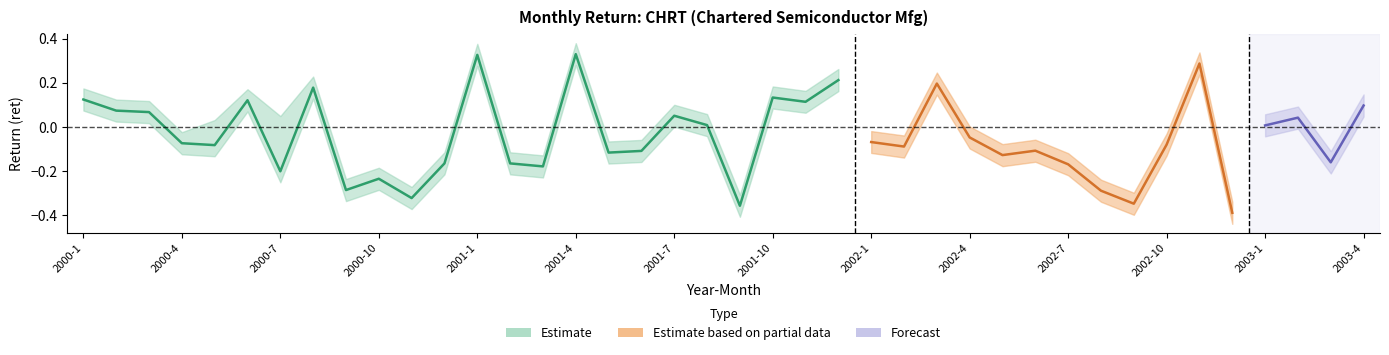

Is the value of ret_lower at 2000-1 greater than the value of ret at 2001-8?

Yes